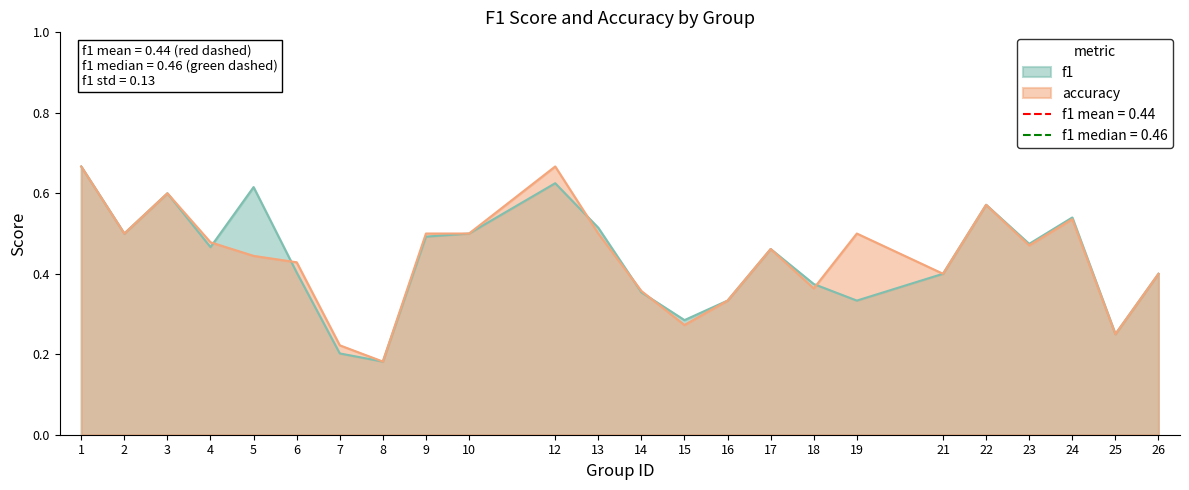

What is the total value across all series at 10?

1.0